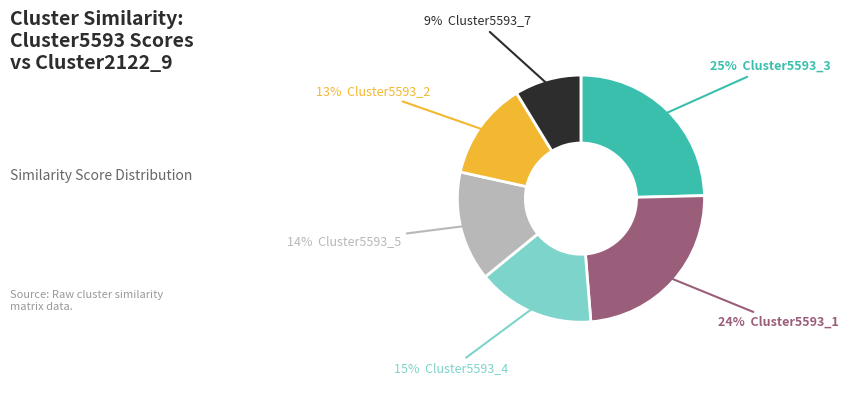

Is there any slice that represents more than half of the pie?

No